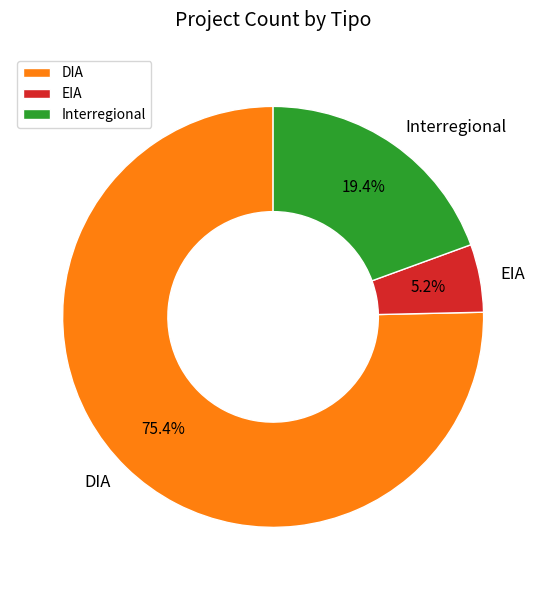

Is it true that Interregional is 19% of the pie?

True